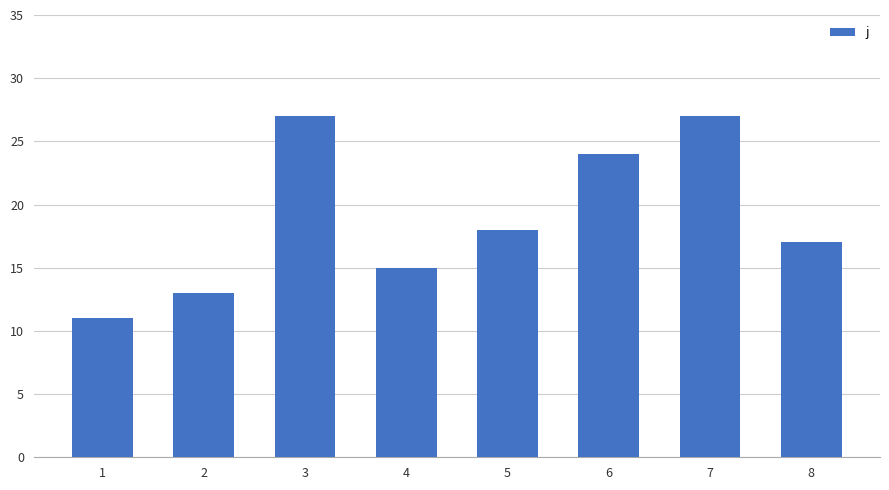

Is it true that the value at 2 is 3?

False